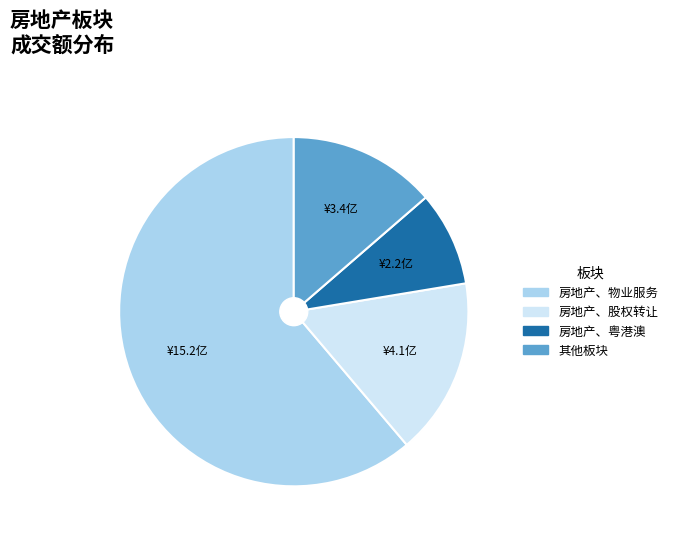

Approximately how many times larger is the value at 房地产、粤港澳 compared to 其他板块?

0.6